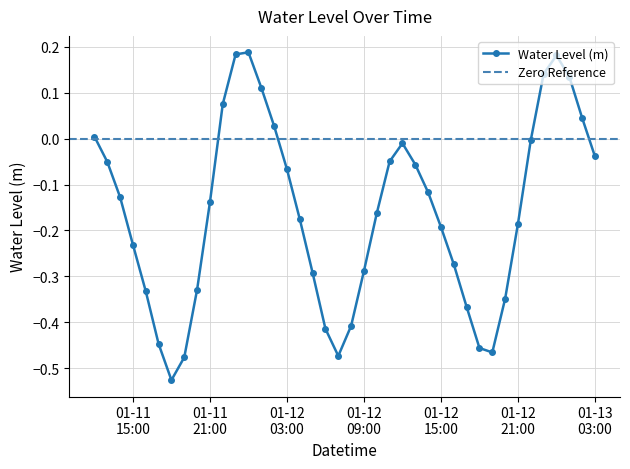

What is the smallest value displayed?

-0.5